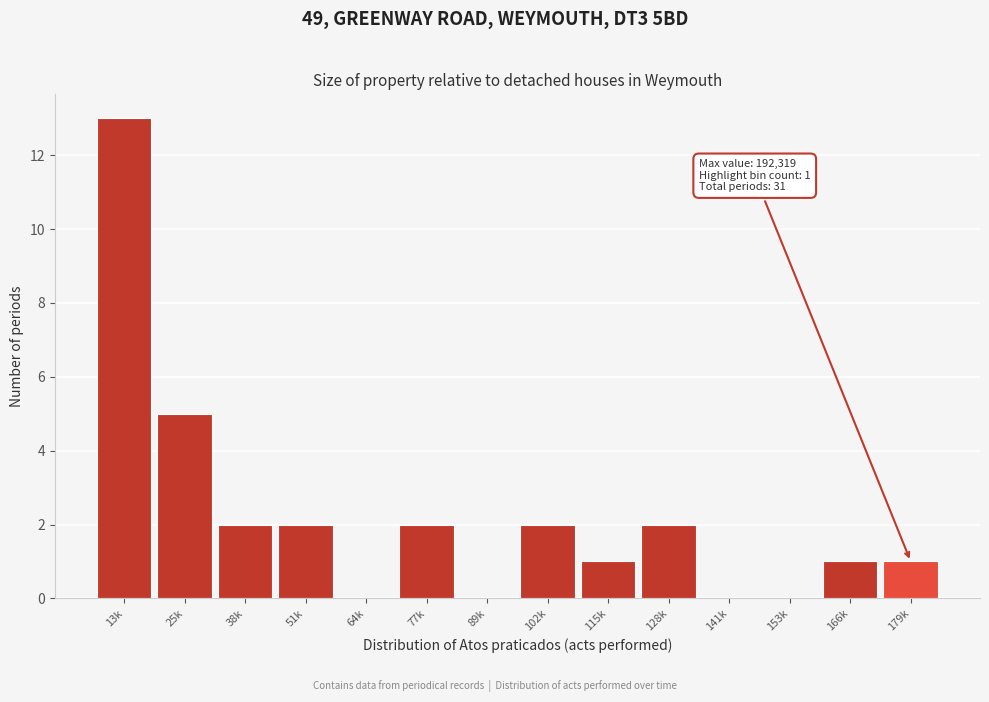

Reading left to right, what are all the values shown in this chart?

13k=13	25k=5	38k=2	51k=2	64k=0	77k=2	89k=0	102k=2	115k=1	128k=2	141k=0	153k=0	166k=1	179k=1